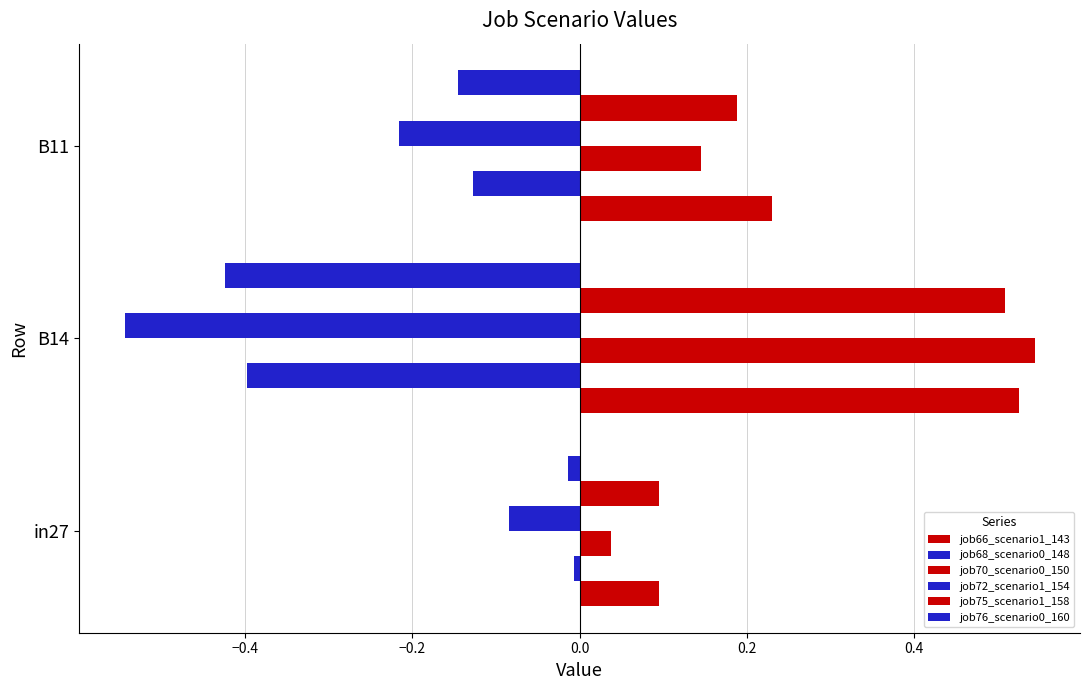

What is the value of the job75_scenario1_158 bar at the 1st from the left?

0.1